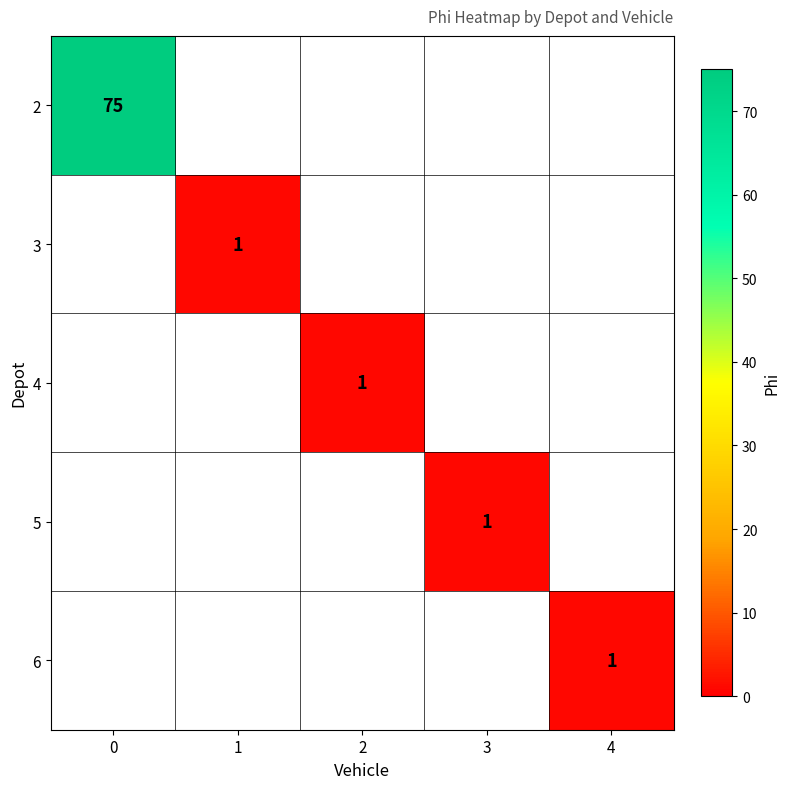

List the series in order of their peak value, lowest first.

2, 3, 4, 5, 6